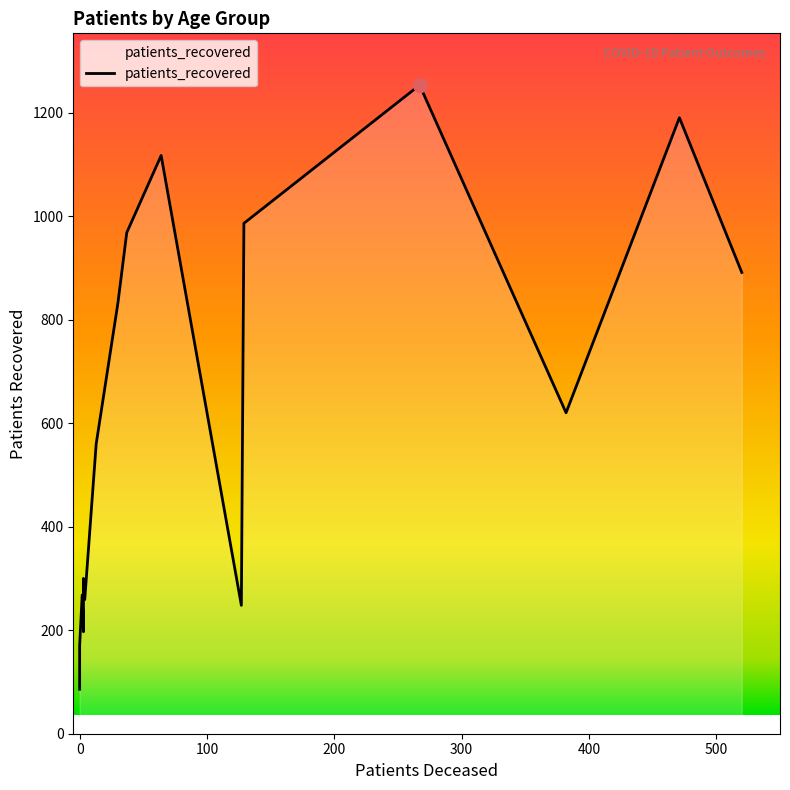

Where is the first local maximum for patients_deceased?

35 - 39